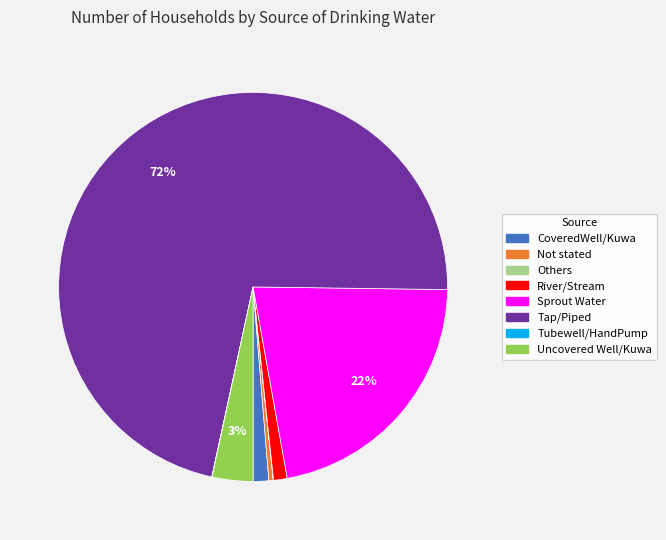

To the nearest percent, what is the average slice percentage?

12%